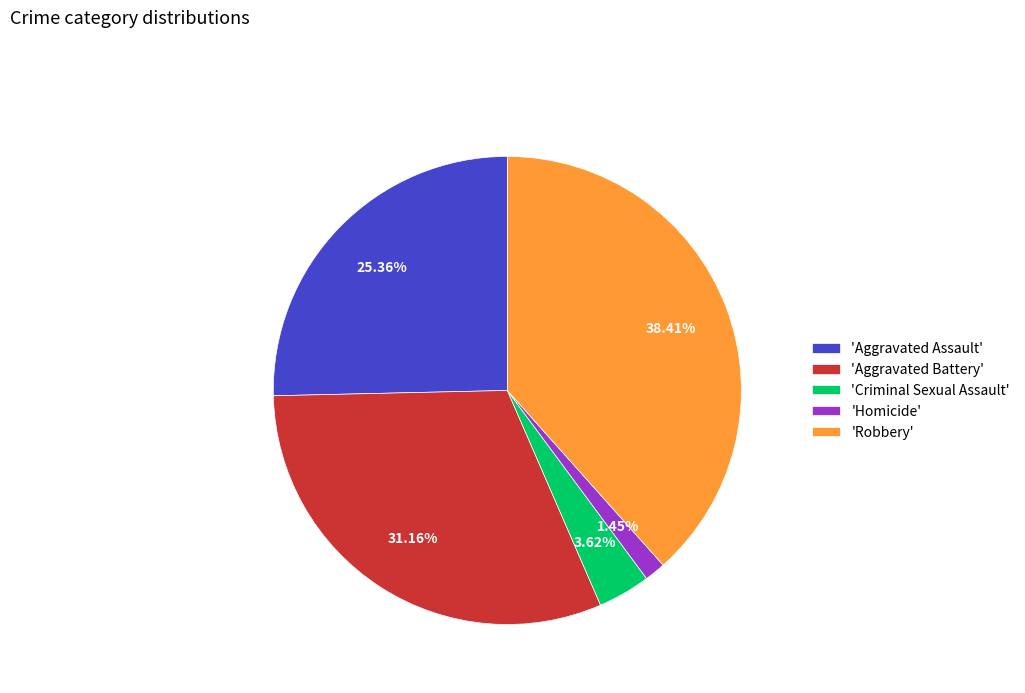

What is the largest slice in the pie chart?

'Robbery'